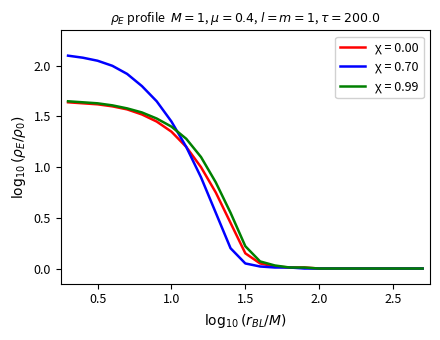

Which series has the widest spread of values?

χ = 0.70